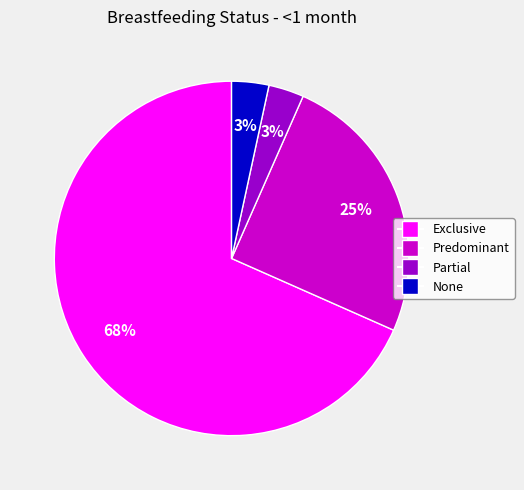

To the nearest percent, what portion does Partial represent?

3%